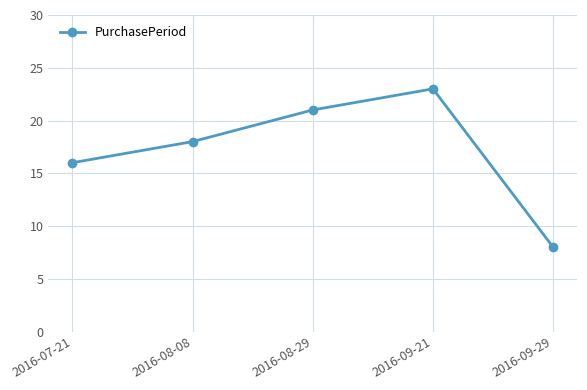

Reading right to left, transcribe all the data shown in this chart.

8	23	21	18	16